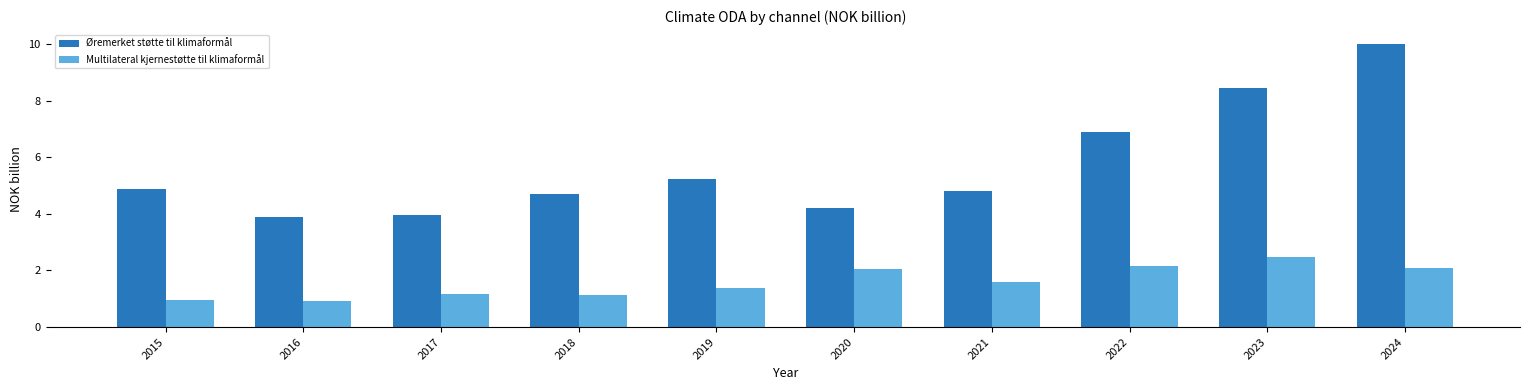

What is the maximum value for Øremerket støtte til klimaformål?

10.0